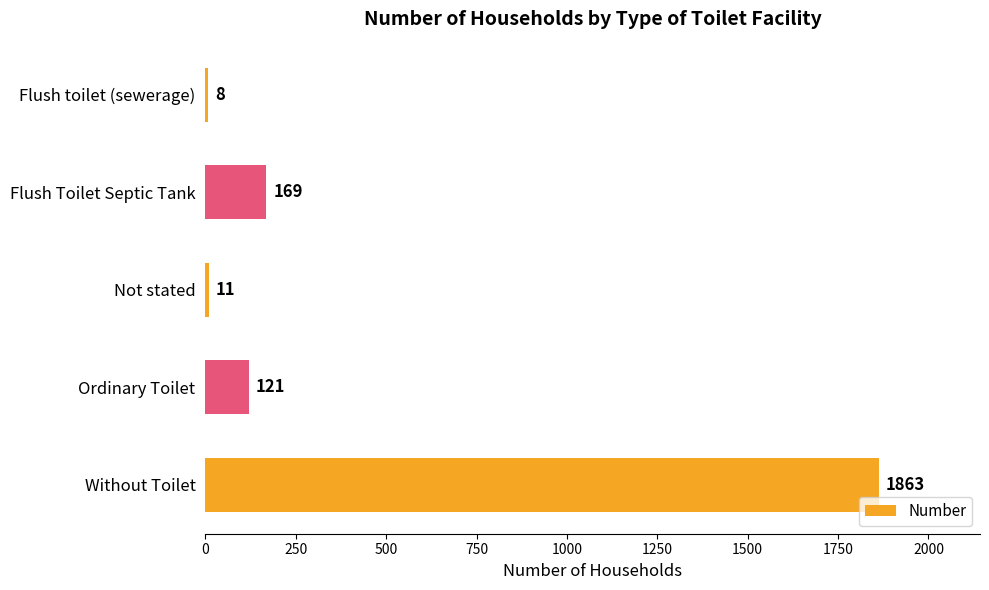

What is the approximate value at Flush toilet (sewerage)?

8